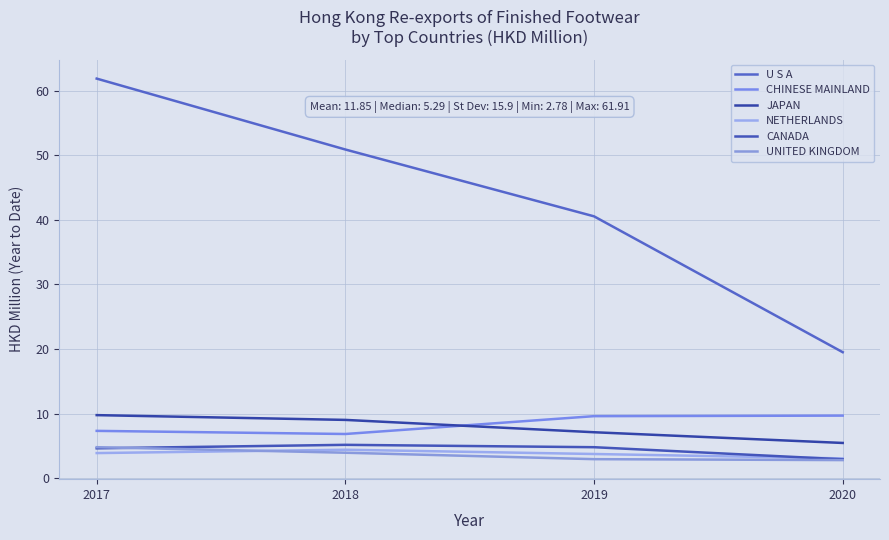

What is the total value across all series at 2019?

68.7